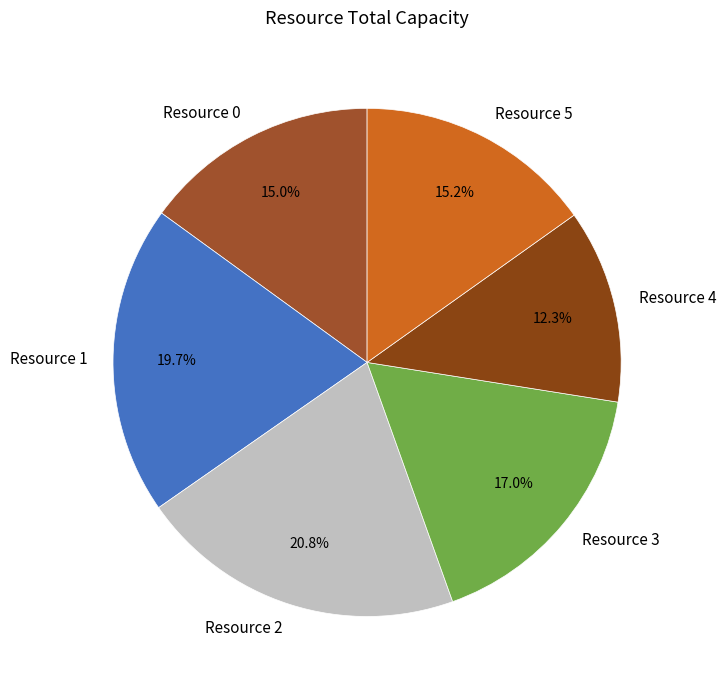

To the nearest percent, what is the difference between the largest and smallest slice percentages?

8%